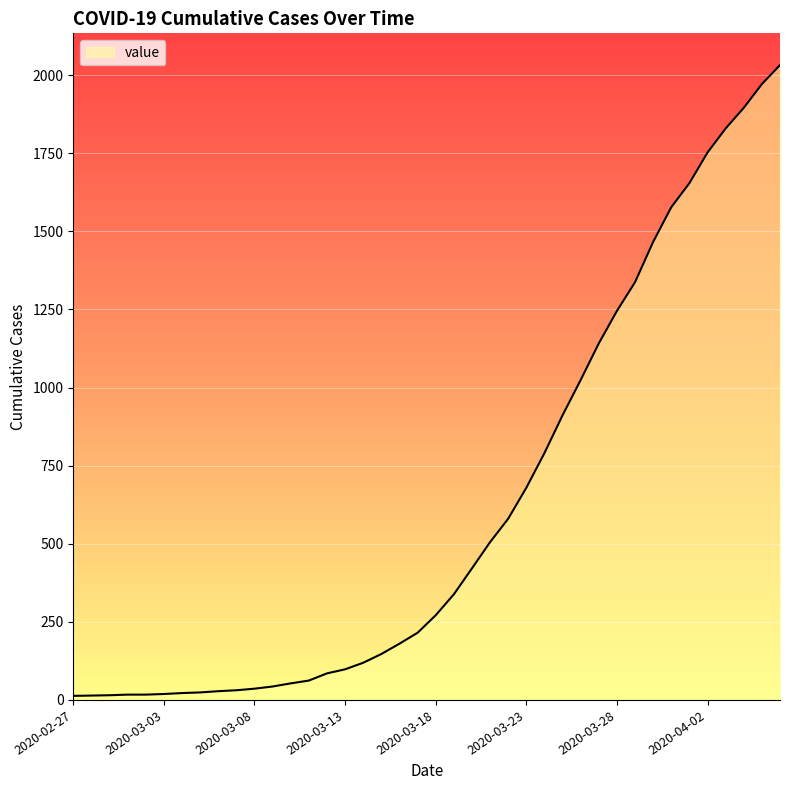

What is the difference between the maximum and minimum values?

2019